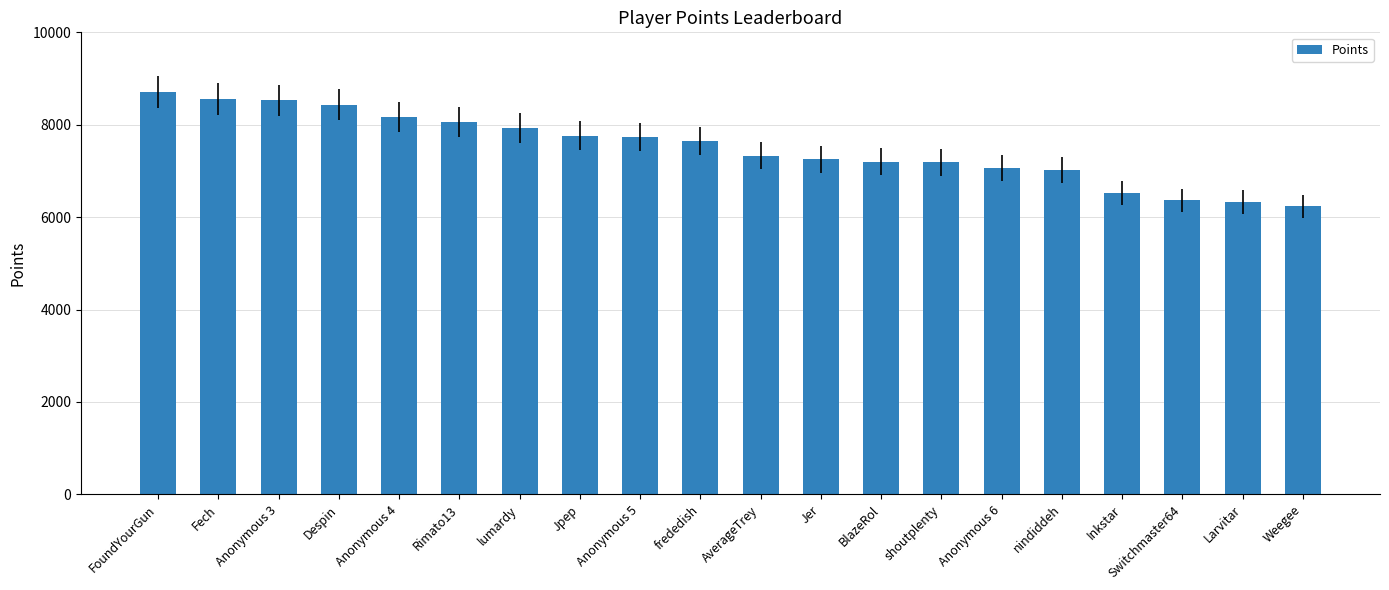

What is the smallest value displayed?

6237